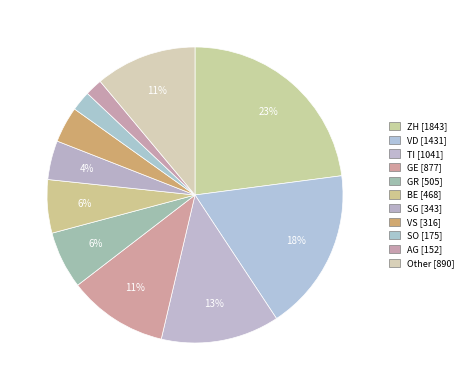

Between GR and GE, which is larger?

GE